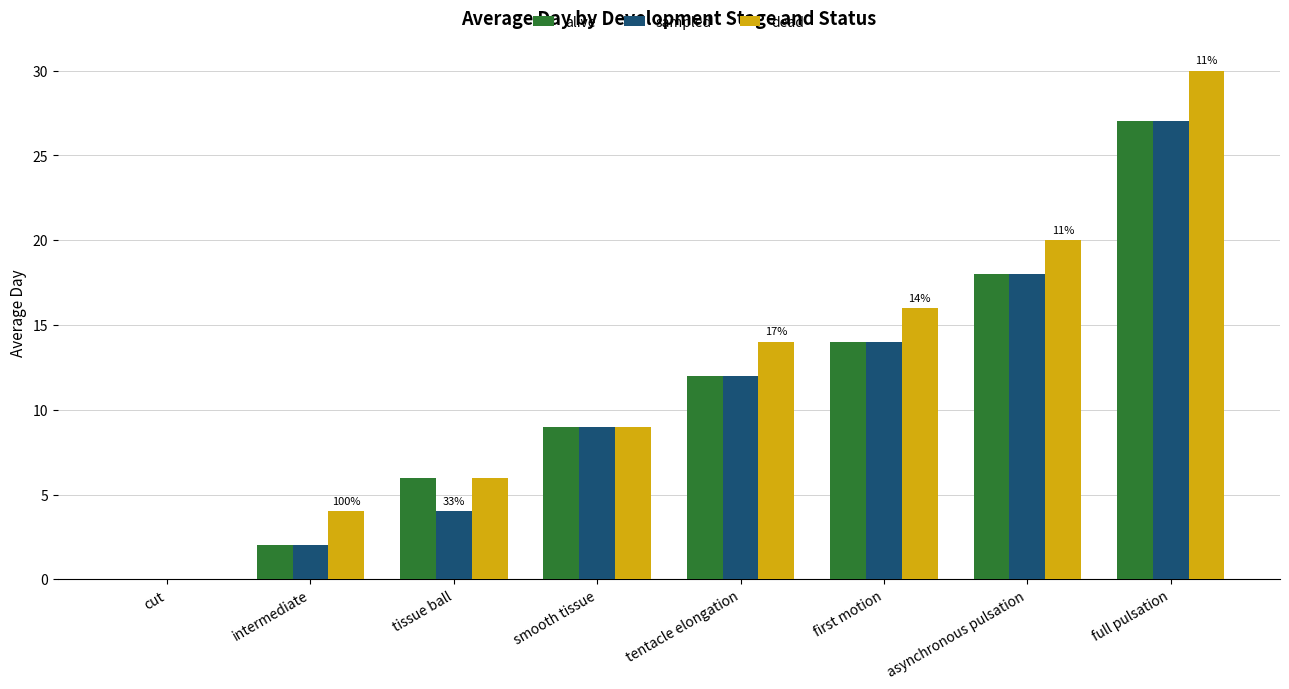

Which category has the highest value across all series?

full pulsation